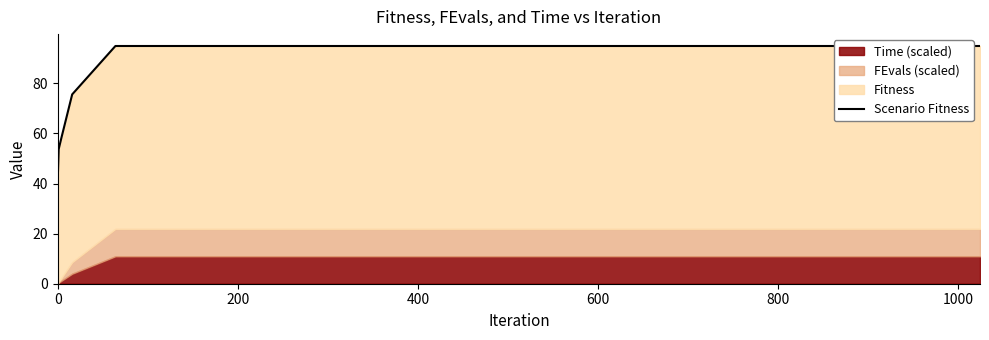

Where does the data first go above 75?

600